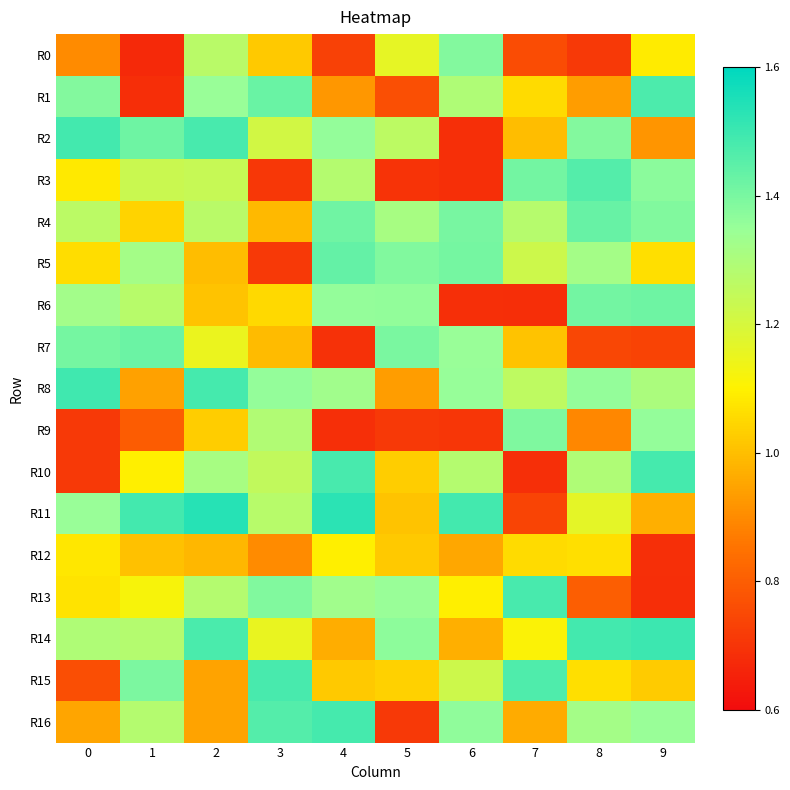

At which category is the sum across all series the highest?

2